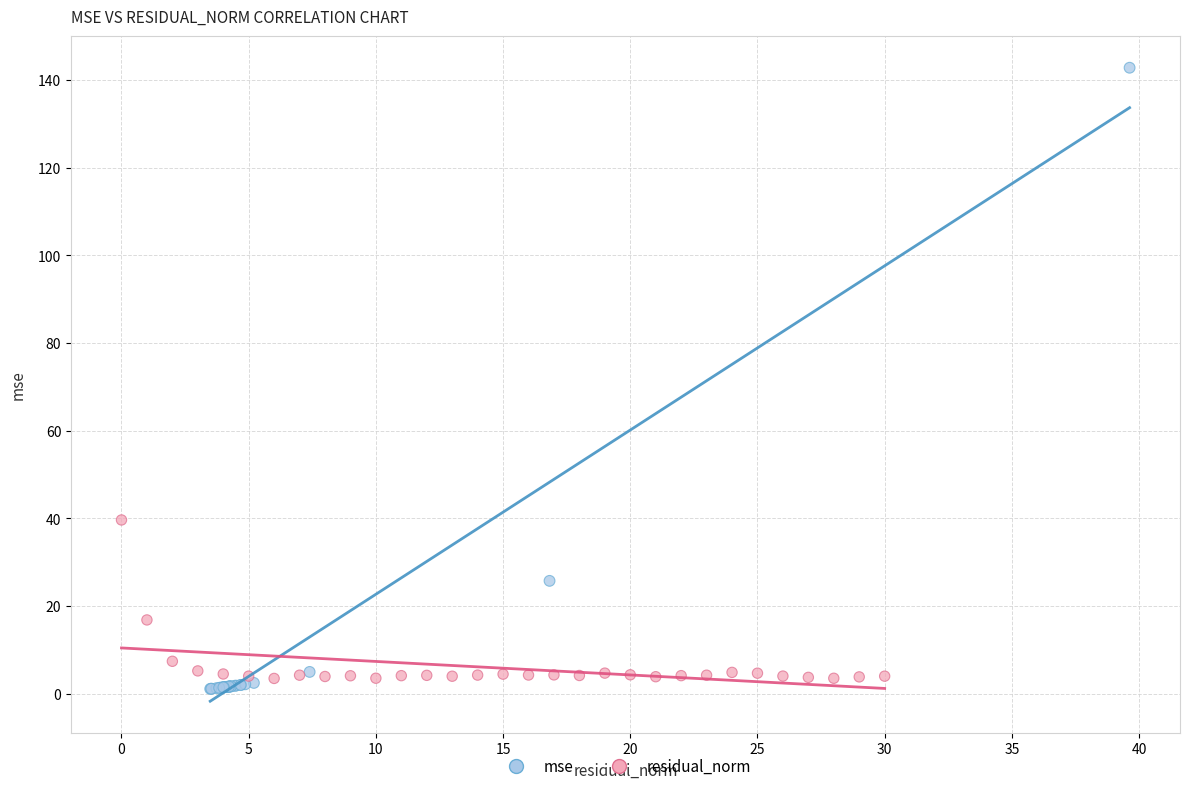

Which series has the largest Y range (max minus min)?

mse